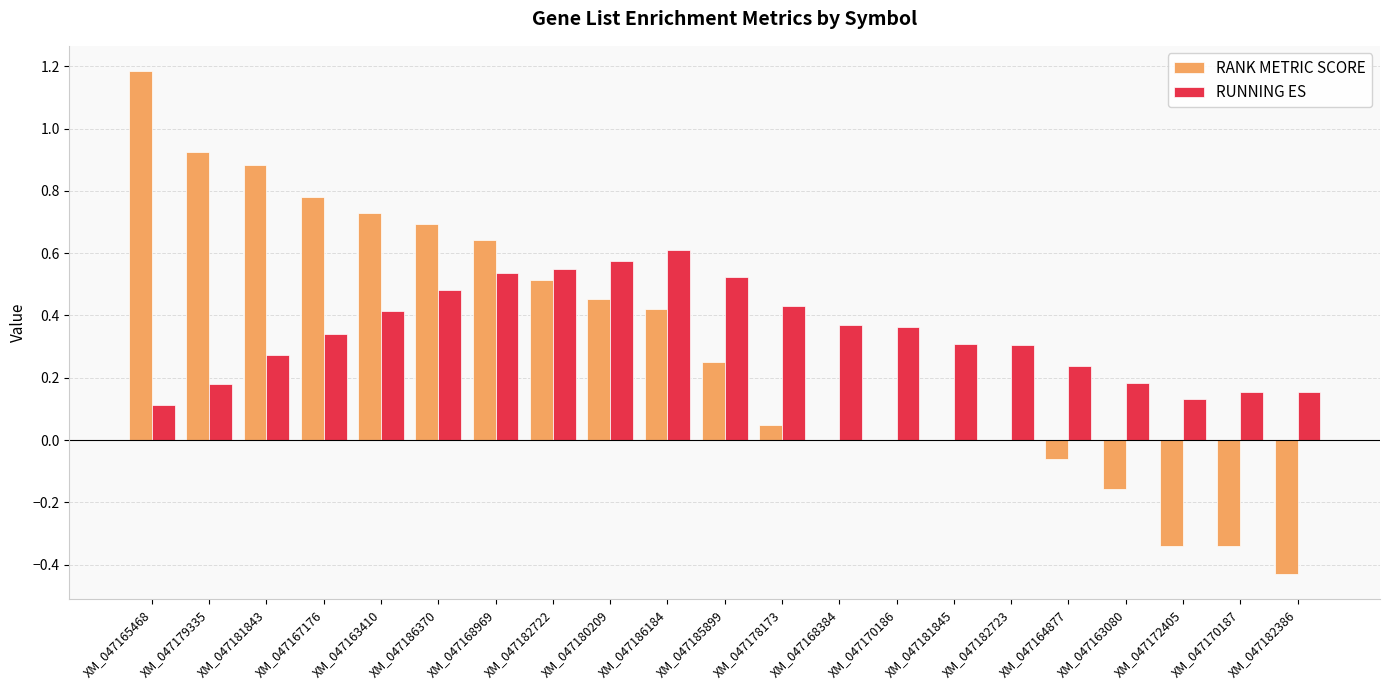

Which series has the largest total across all categories?

RUNNING ES